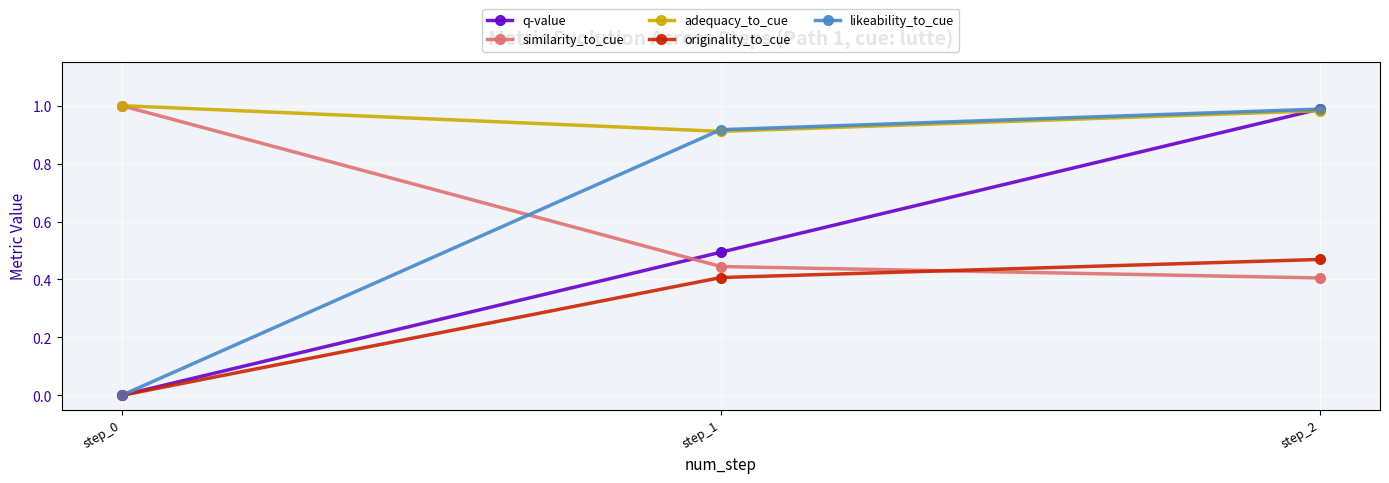

What is the total value across all series at step_2?

3.8